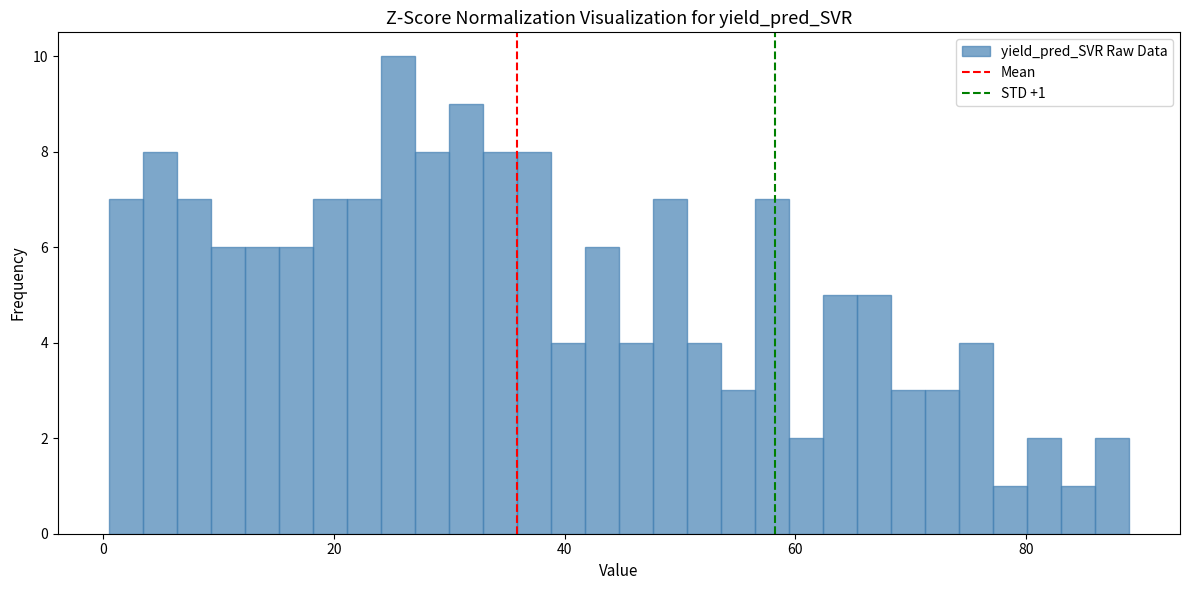

Around what value on the x-axis is the tallest bar? Give the approximate position of its centre, as read against the axis.

26